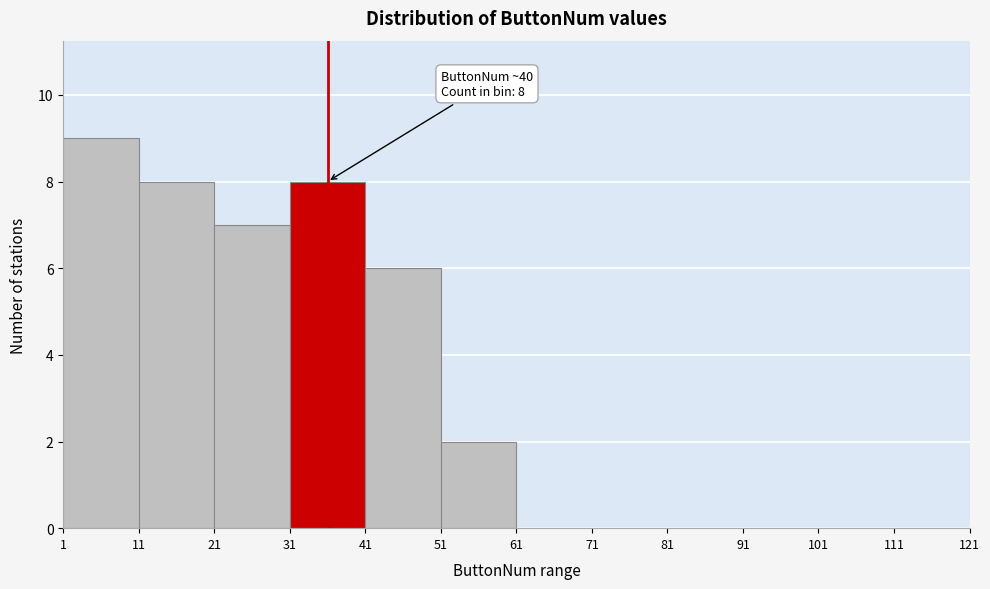

Which range on the x-axis has the tallest bar?

1 to 11